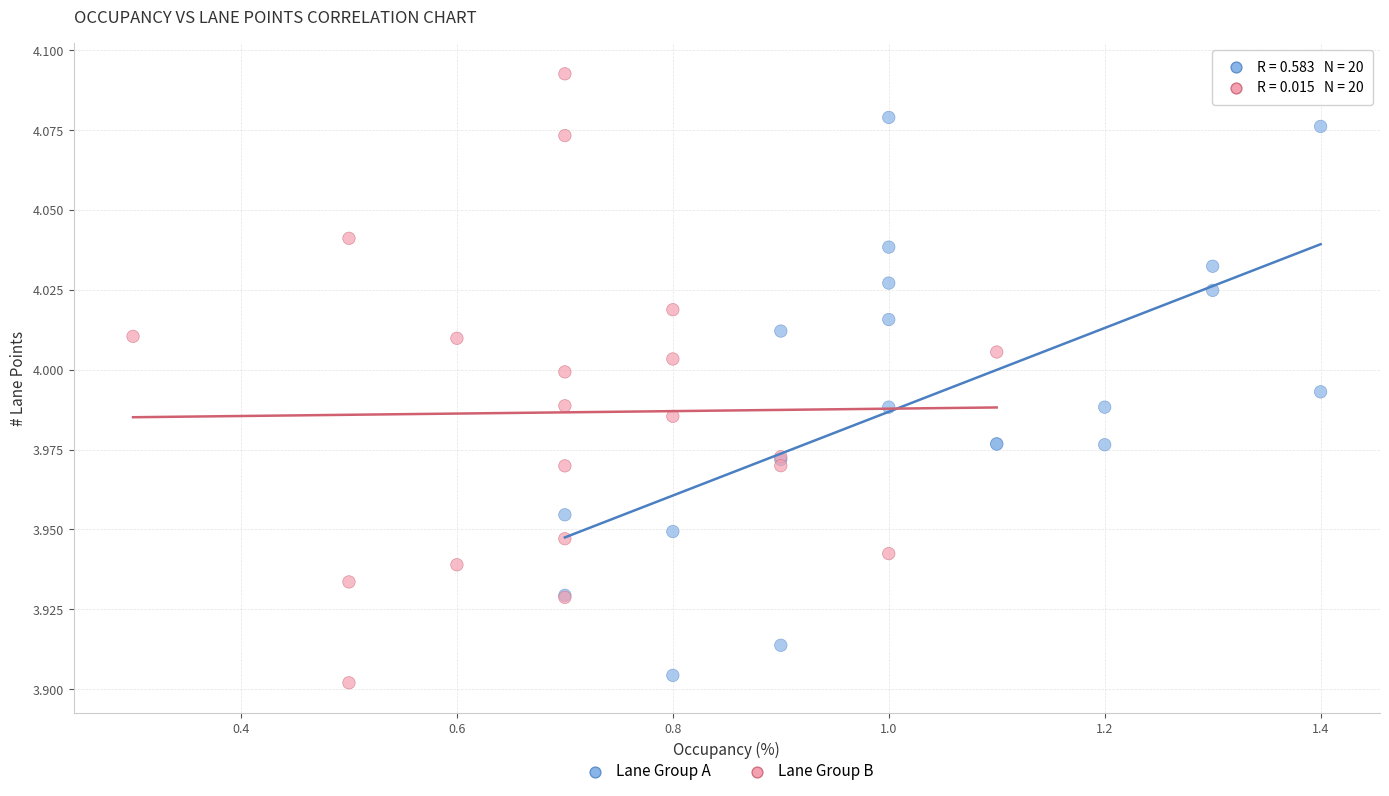

Which series reaches the minimum Y coordinate?

Lane Group B